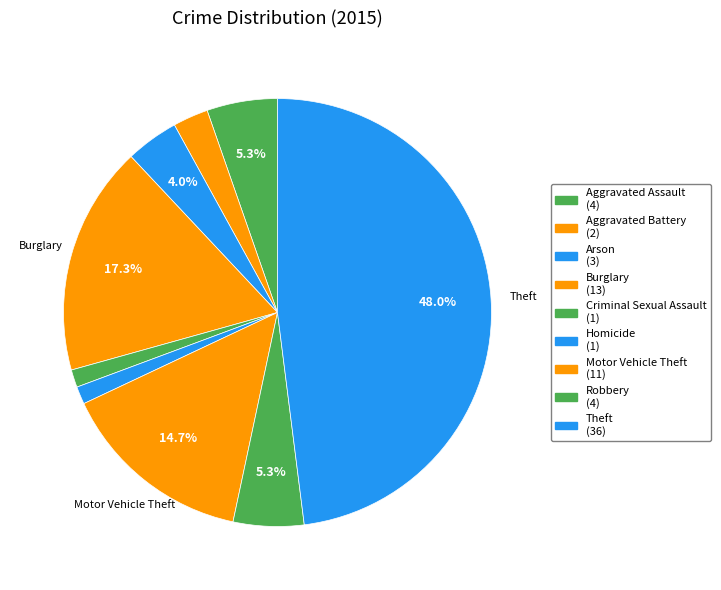

To the nearest percent, what percentage of the pie is Theft?

48%